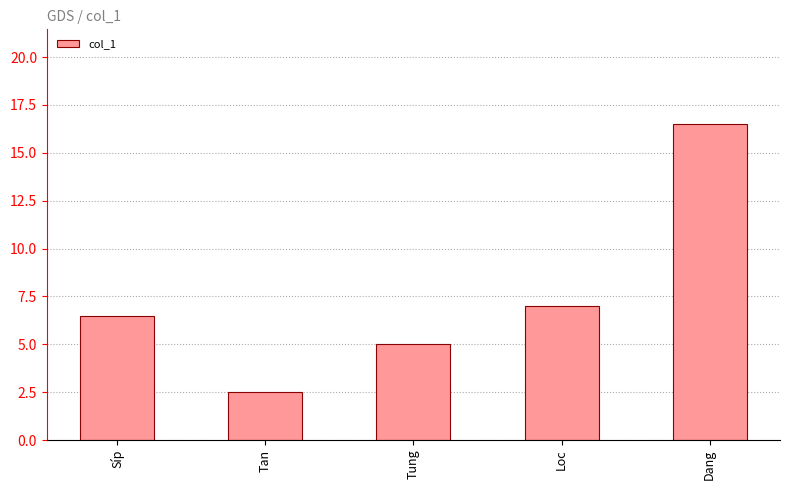

Which label corresponds to the largest value in the chart?

Dang